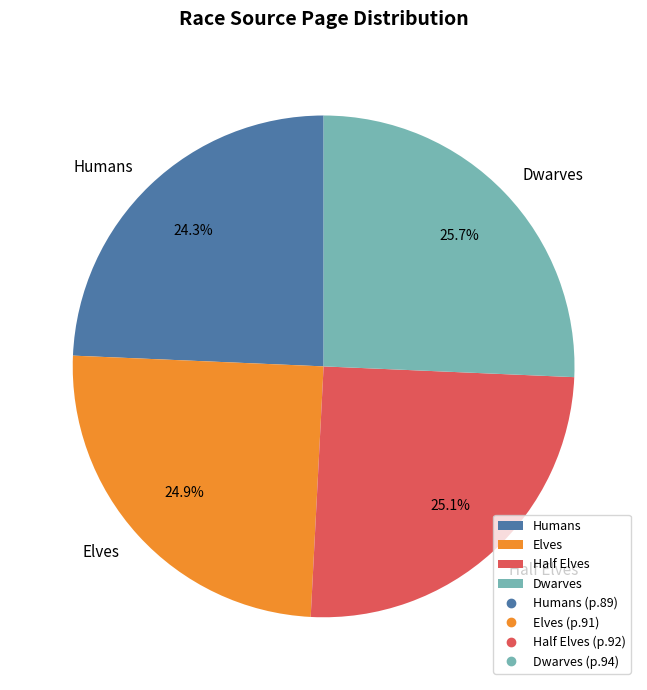

The Half Elves slice represents 36% of the pie. True or false?

False